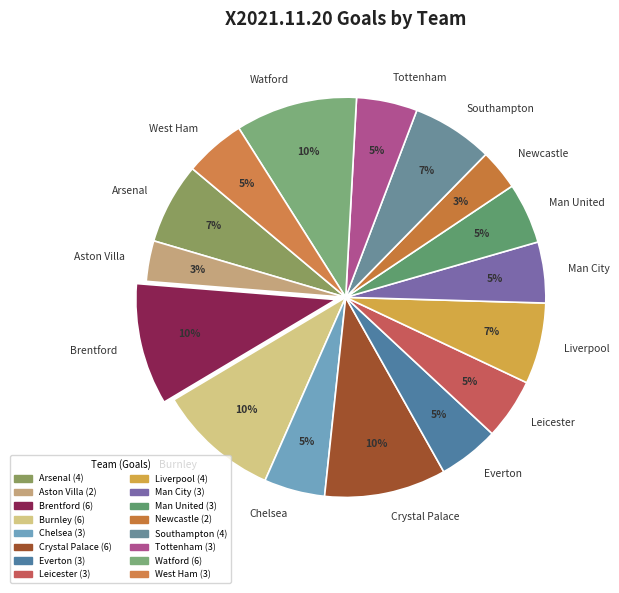

What percentage is the Watford slice, to the nearest percent?

10%